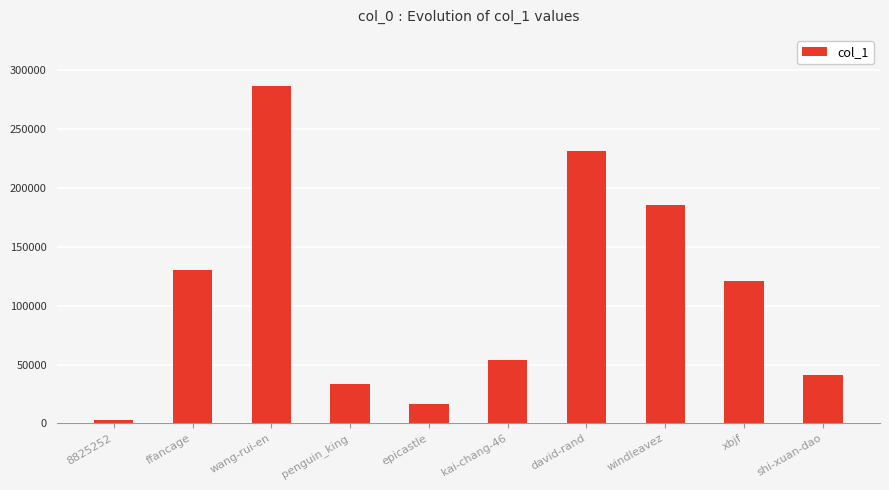

What is the sum of all values?

1102609